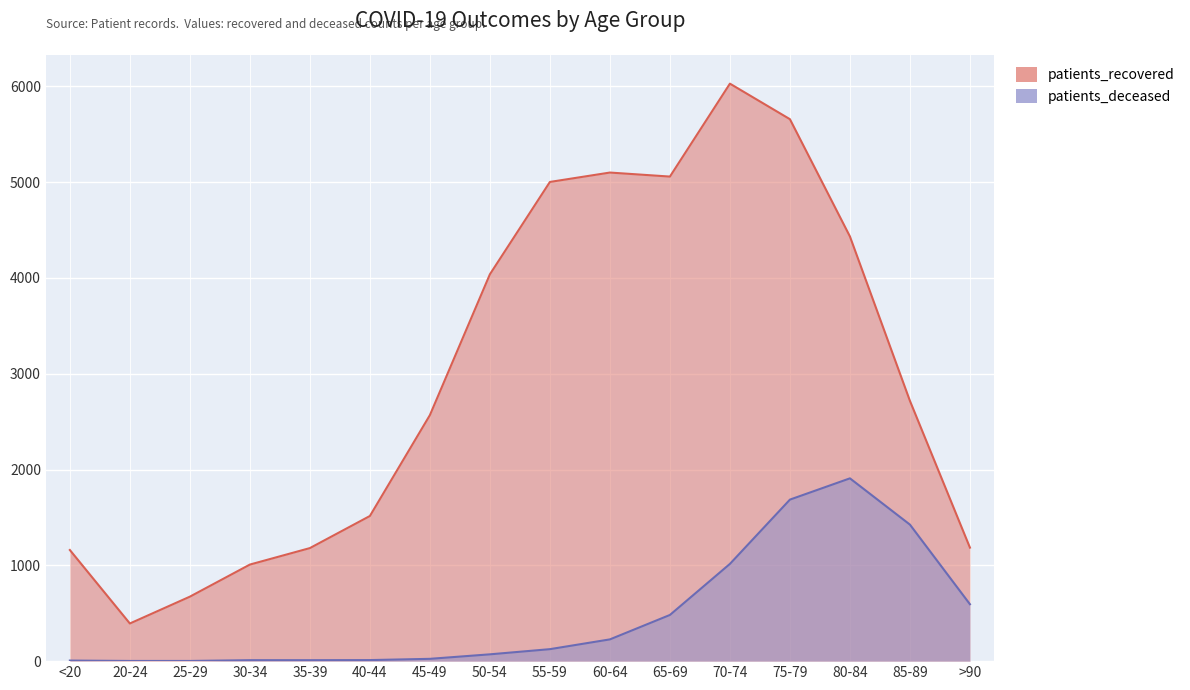

What is the lowest value of the patients_recovered series?

393